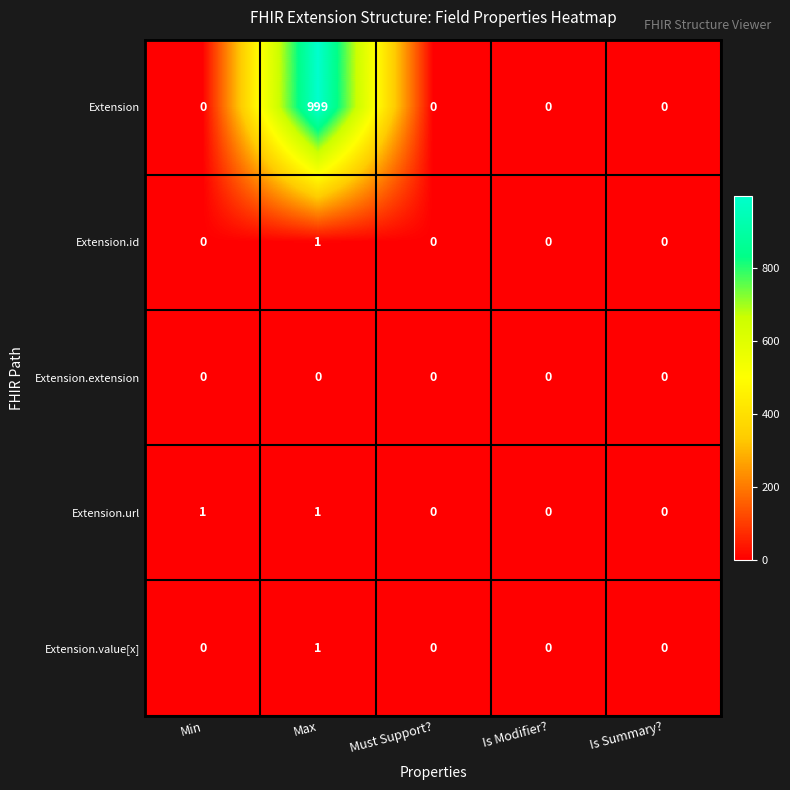

Which series changed the most between Min and Must Support??

Extension.url